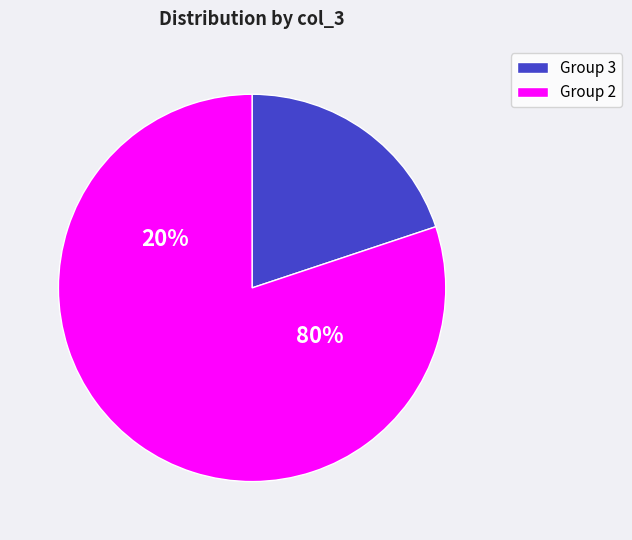

Does any single category account for the majority?

Yes